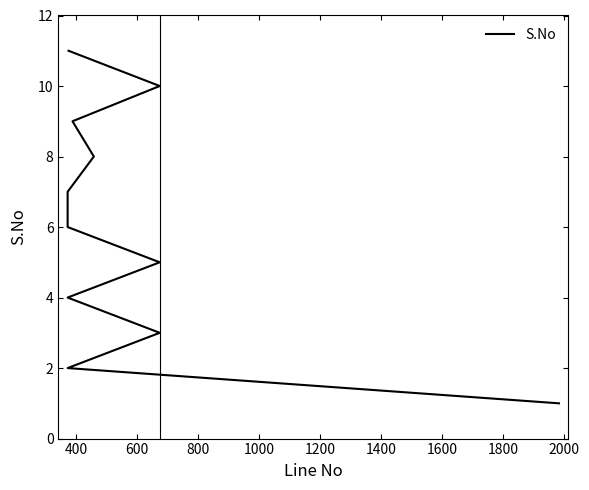

How many lines are shown in the chart?

1